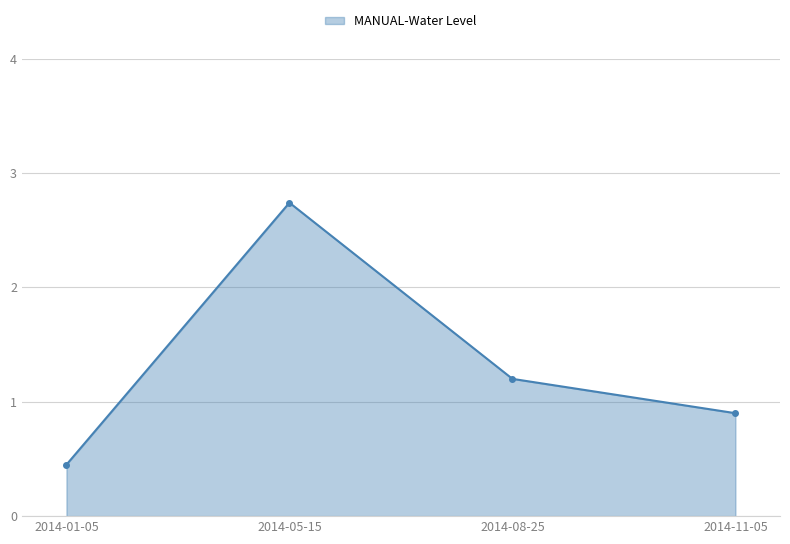

List the labels in order of value, smallest first.

2014-01-05, 2014-11-05, 2014-08-25, 2014-05-15